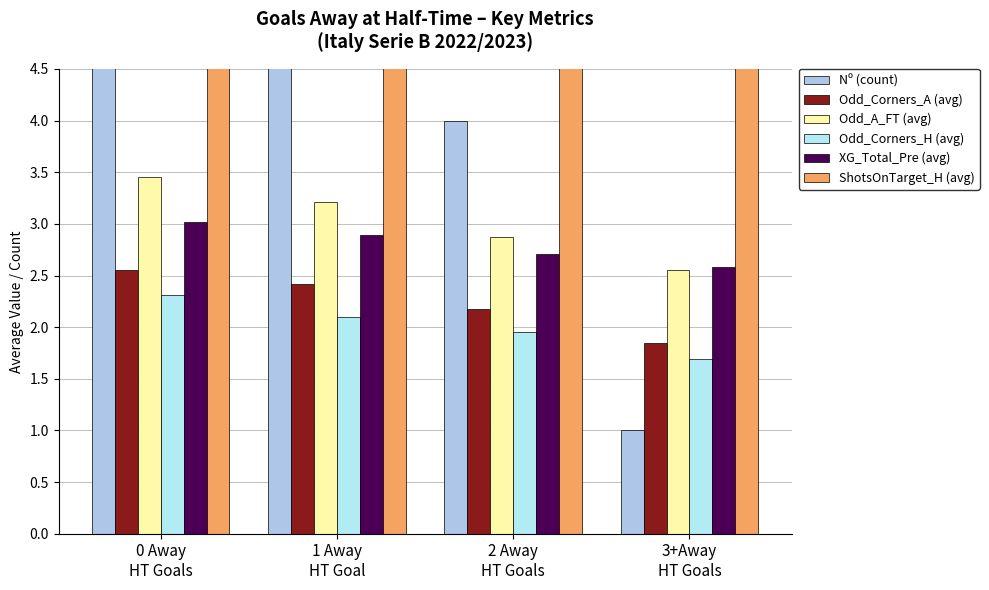

Are the bars grouped side by side (vs. stacked)?

Yes